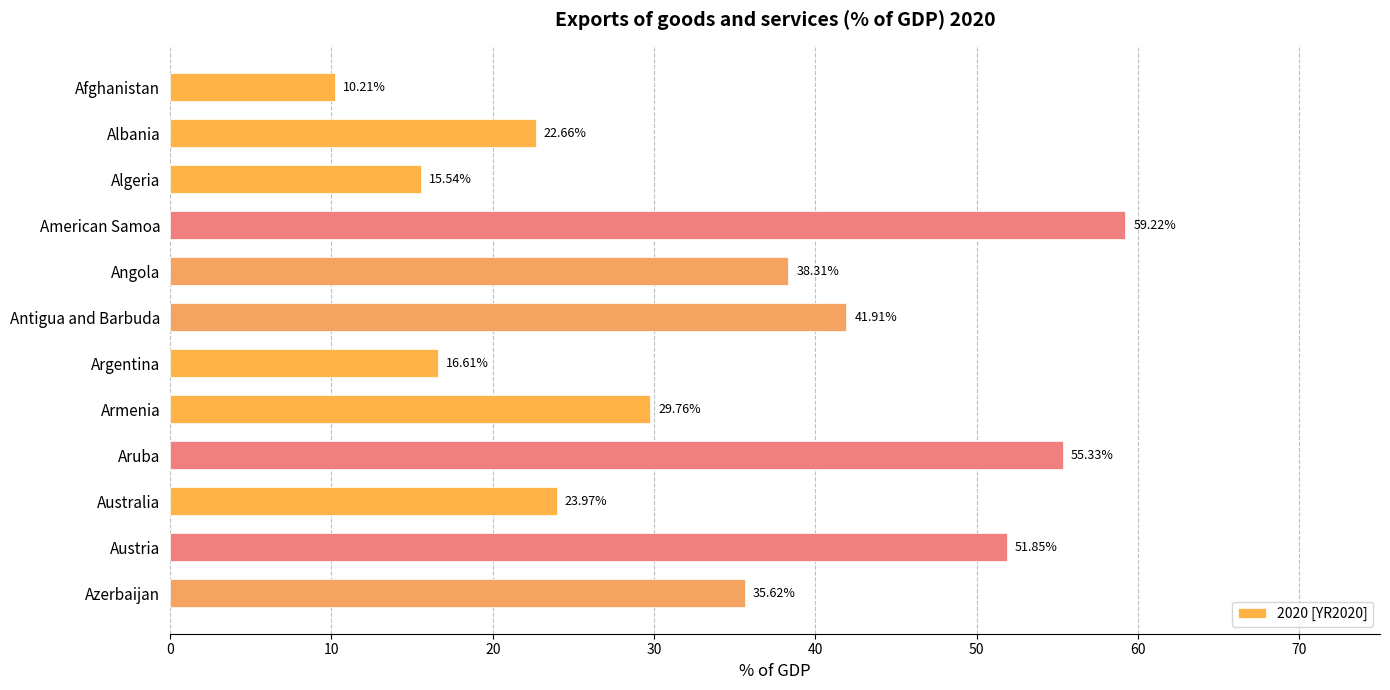

Rank the categories by value from highest to lowest.

American Samoa, Aruba, Austria, Antigua and Barbuda, Angola, Azerbaijan, Armenia, Australia, Albania, Argentina, Algeria, Afghanistan